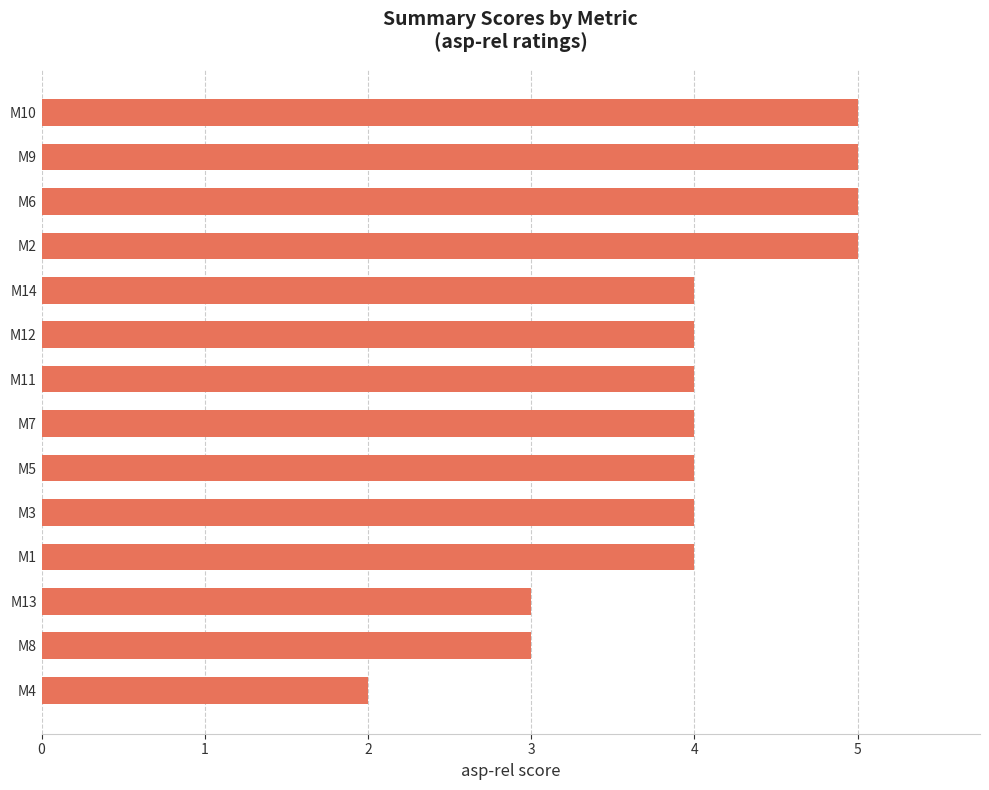

What is the change in value from M4 to M14?

+2